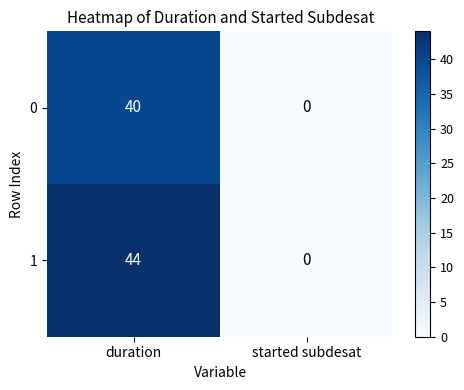

What is the sum of all 1 values?

44